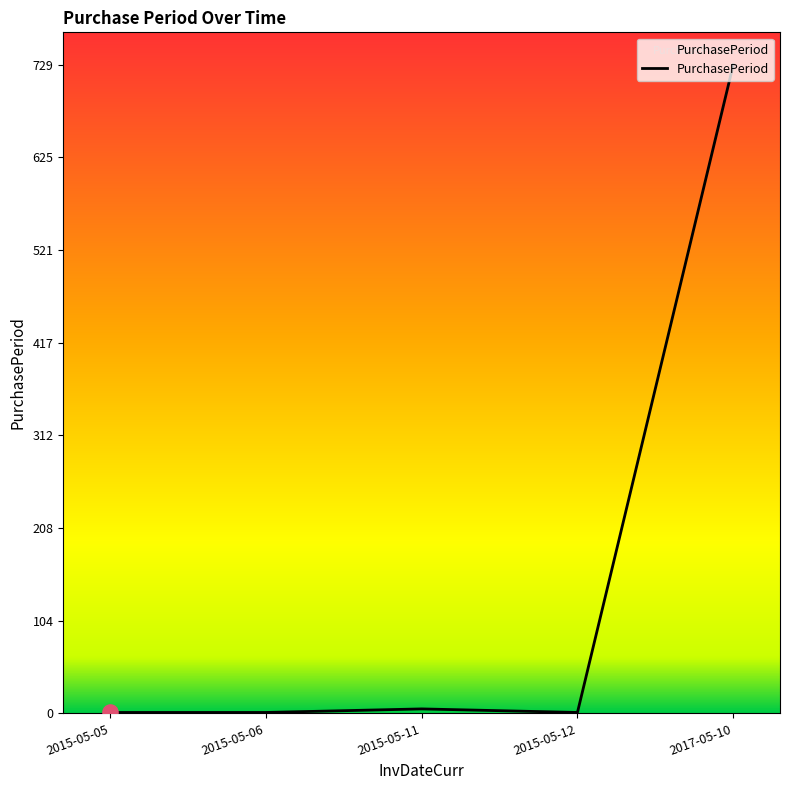

Approximately how many times larger is the value at 2015-05-06 compared to 2015-05-11?

0.2